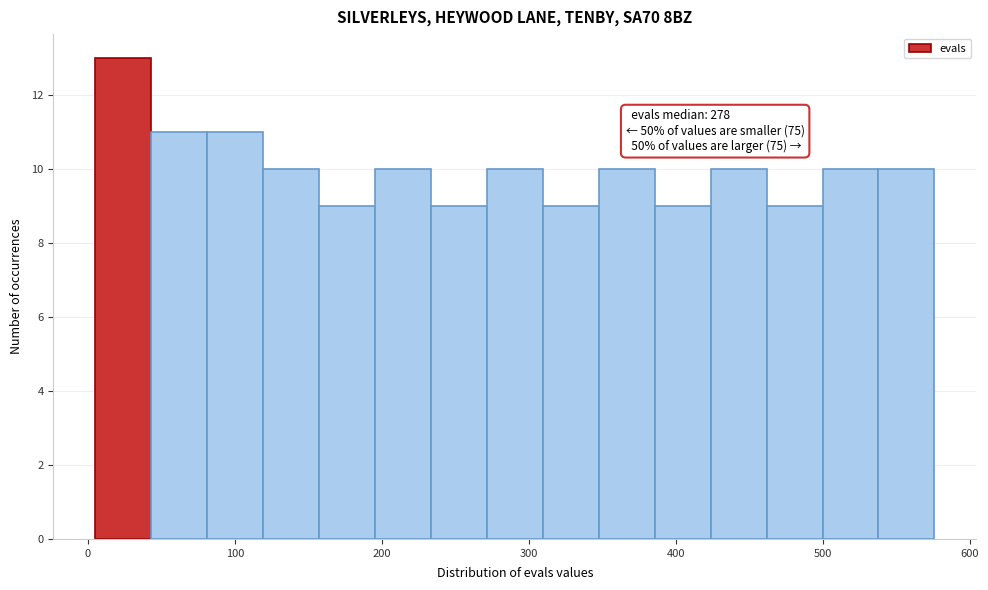

Around what value on the x-axis is the tallest bar? Give the approximate position of its centre, as read against the axis.

20